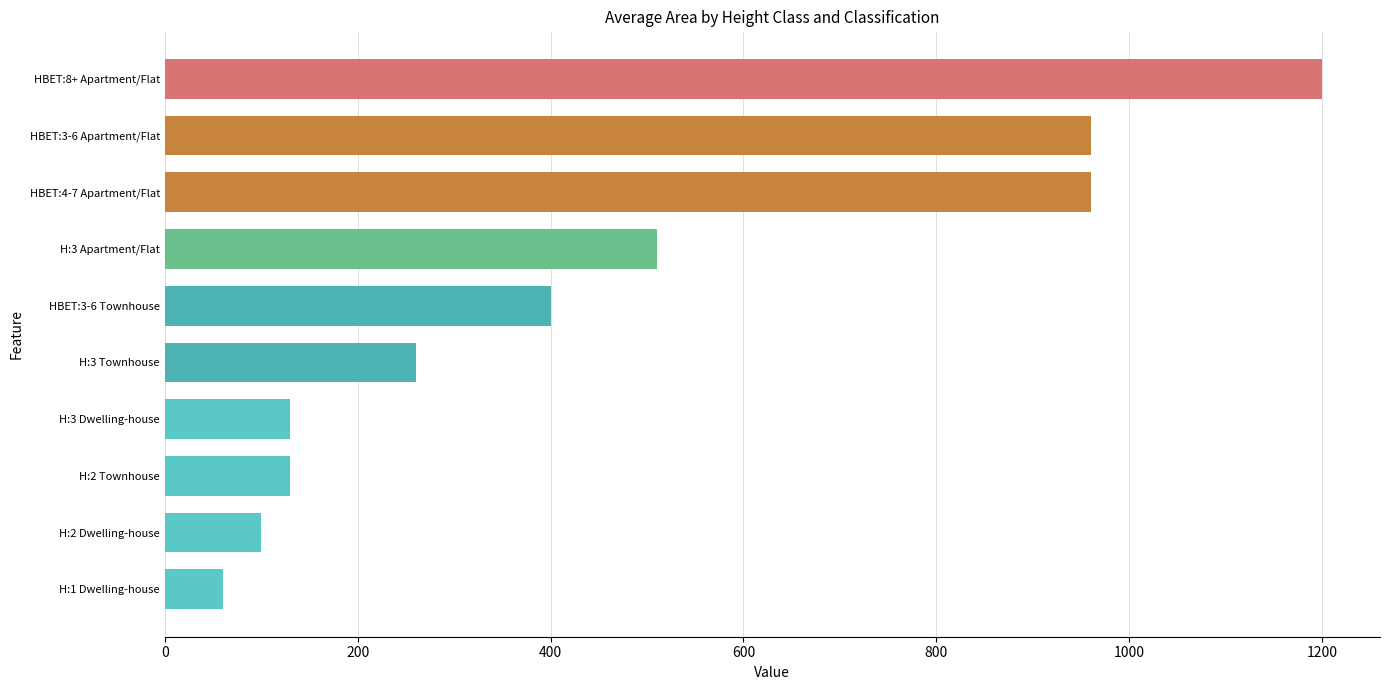

The value at HBET:8+ Apartment/Flat is 1200. True or false?

True